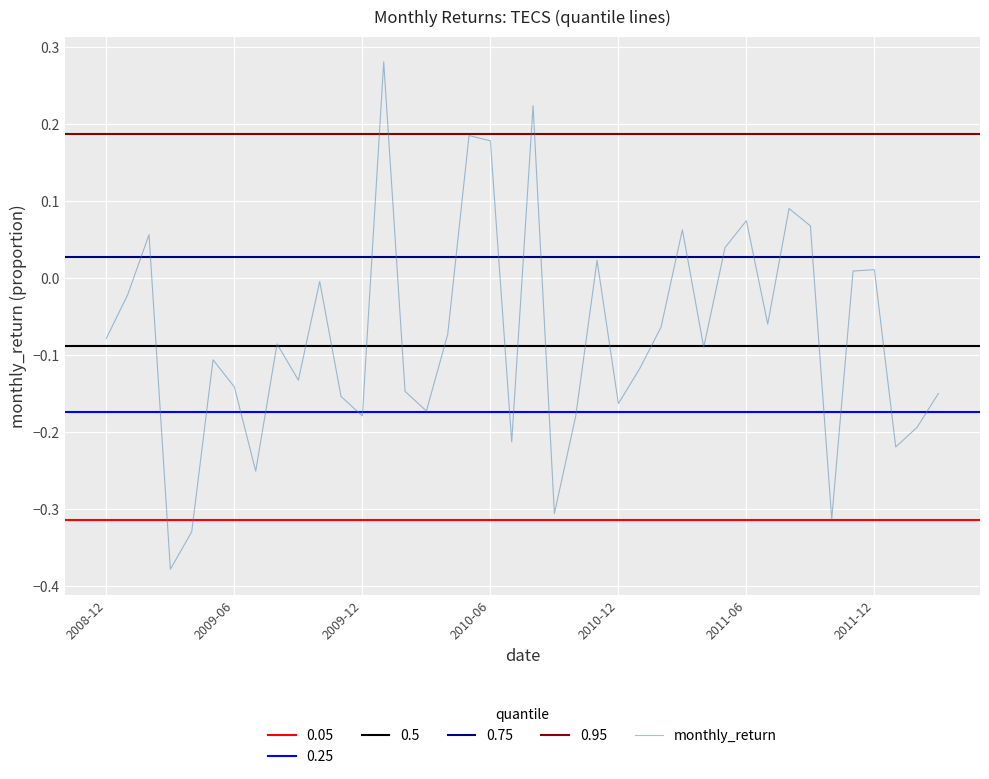

How many interior local peaks (higher than both neighbors) does the data have?

12